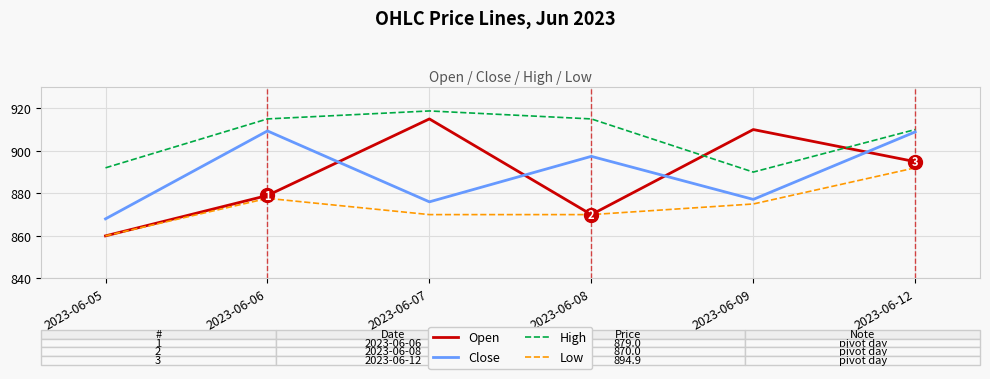

Does the chart display data point markers on the line(s)?

No